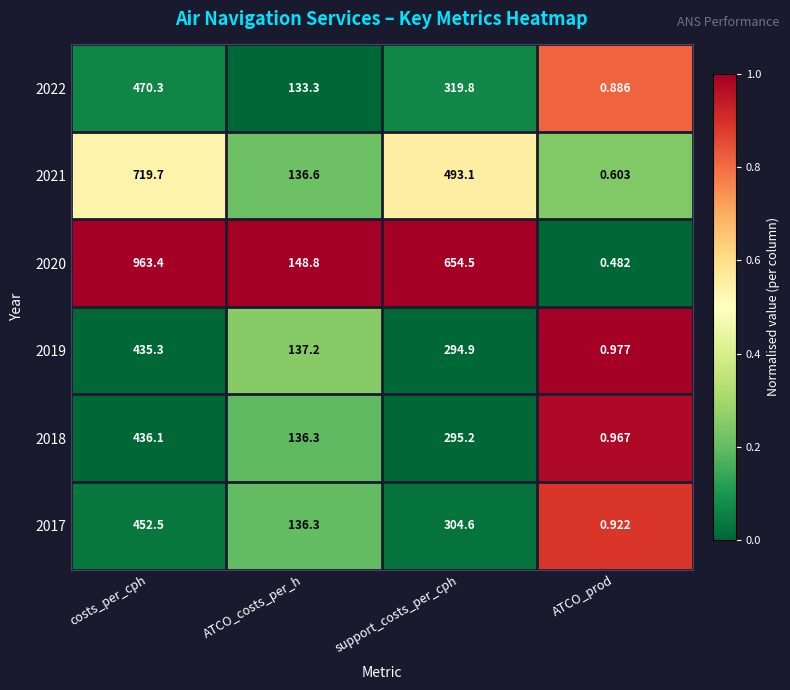

At which label does 2022 reach its minimum?

ATCO_prod